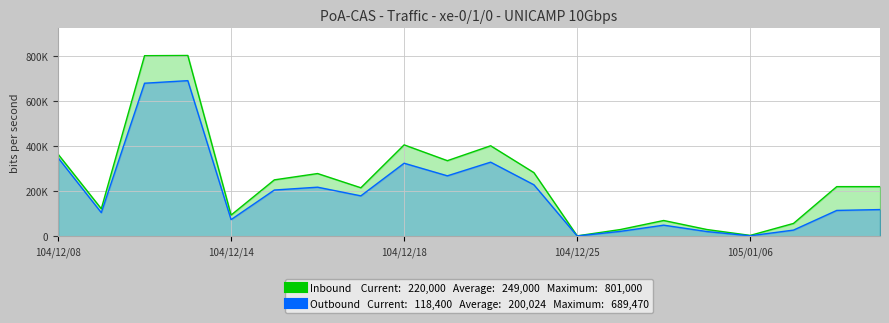

Reading left to right, transcribe all the data shown in this chart.

Inbound: 364000	122000	800000	801000	94000	250000	278000	215000	405000	335000	401000	282000	2000	30000	70000	30000	4000	57000	220000	220000
Outbound: 347950	104880	678060	689470	73880	204960	217540	179150	323700	267860	328380	228200	1540	21900	49300	21000	2260	27440	114600	118400